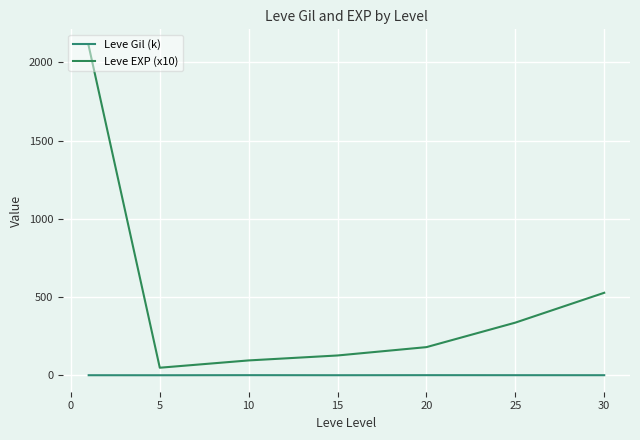

Which series has the largest total across all categories?

Leve EXP (x10)